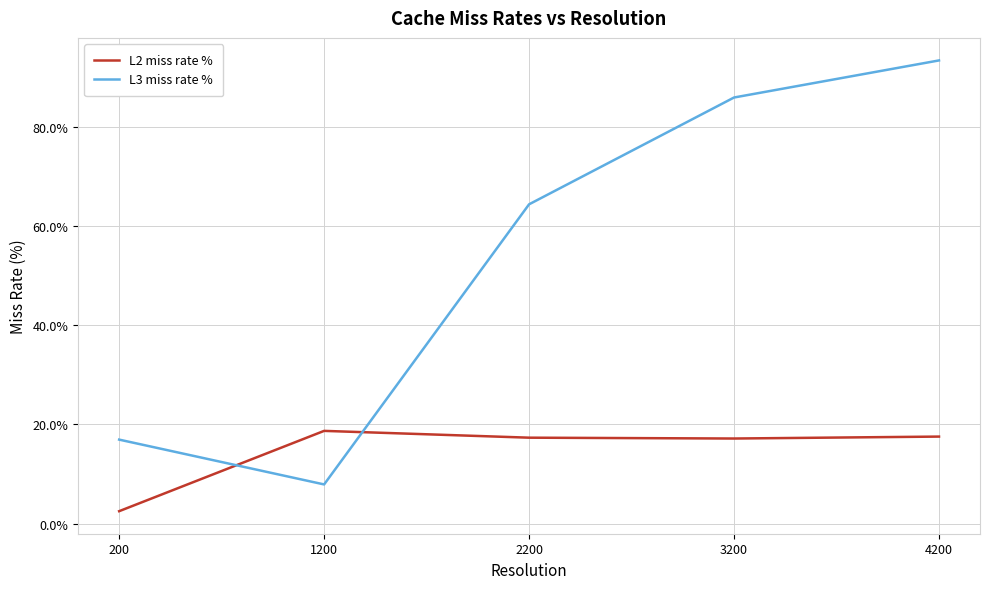

The value of L2 miss rate % at 4200 is 7.7. True or false?

False